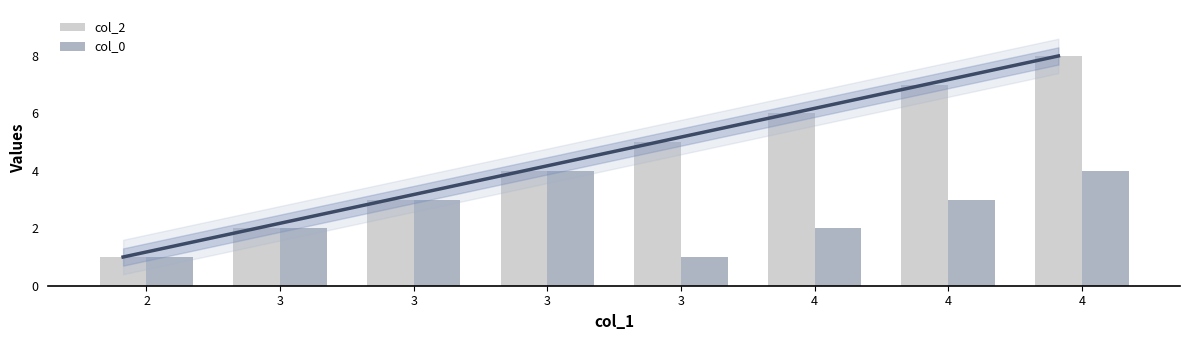

What is the value of the col_2 bar at the 2nd from the left?

2